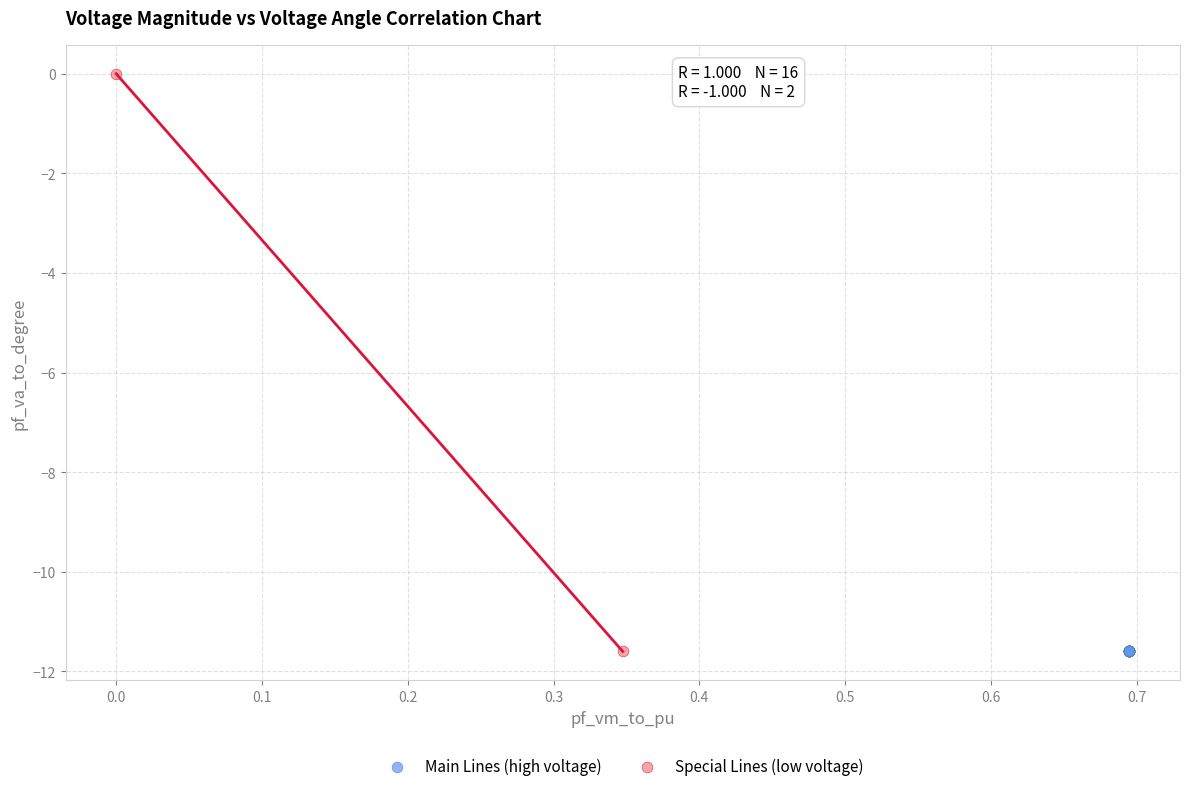

Which series has the widest spread of Y values?

Special Lines (low voltage)